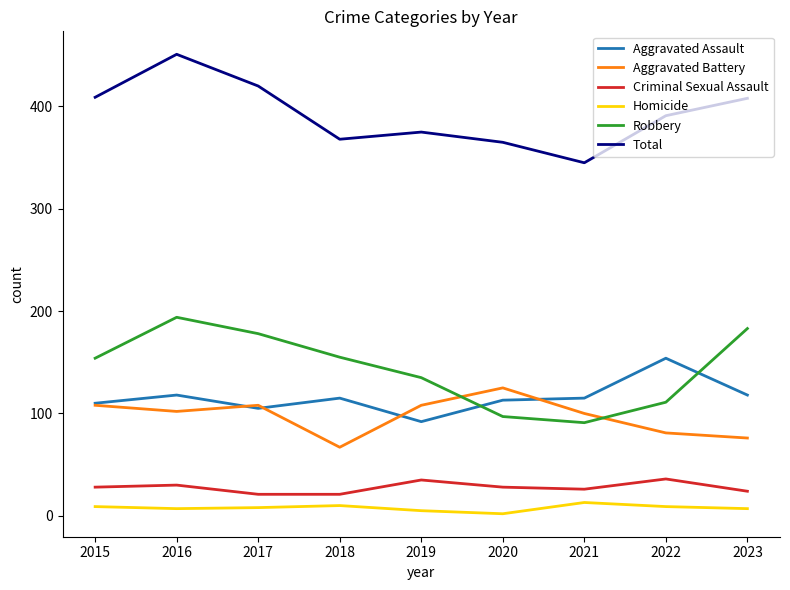

Which series has the largest total across all categories?

Total